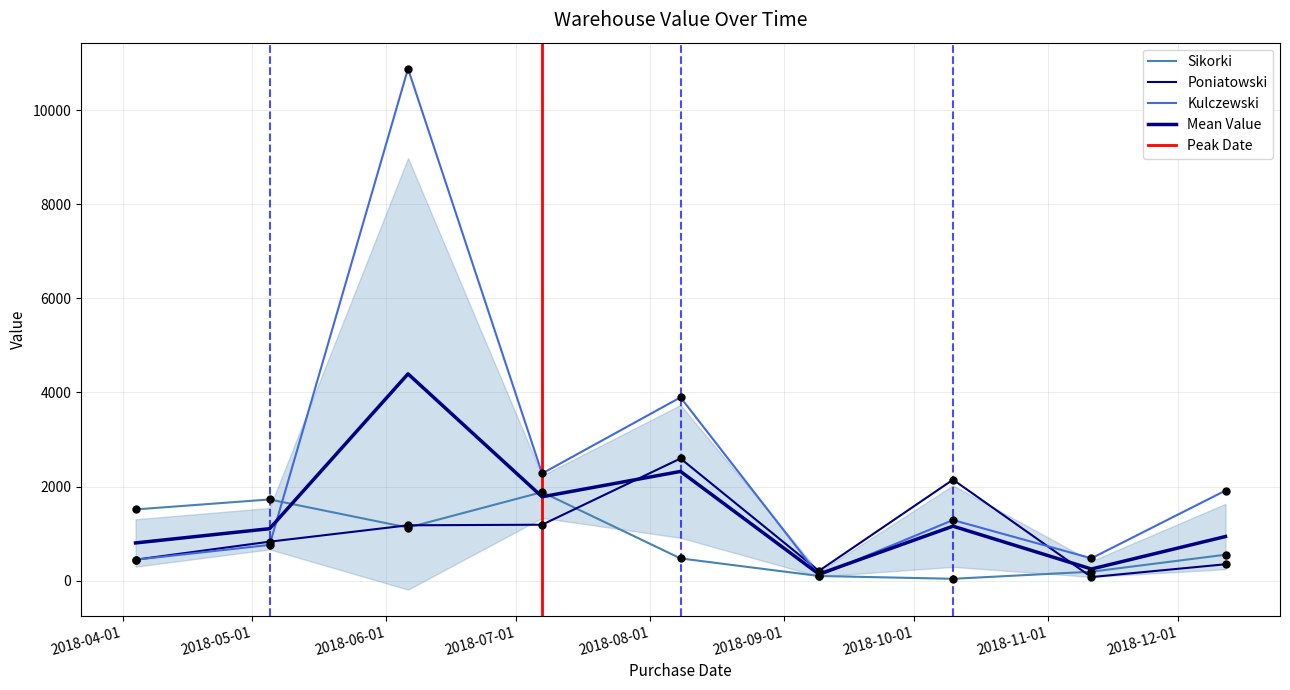

Which series reaches the maximum Y coordinate?

Kulczewski